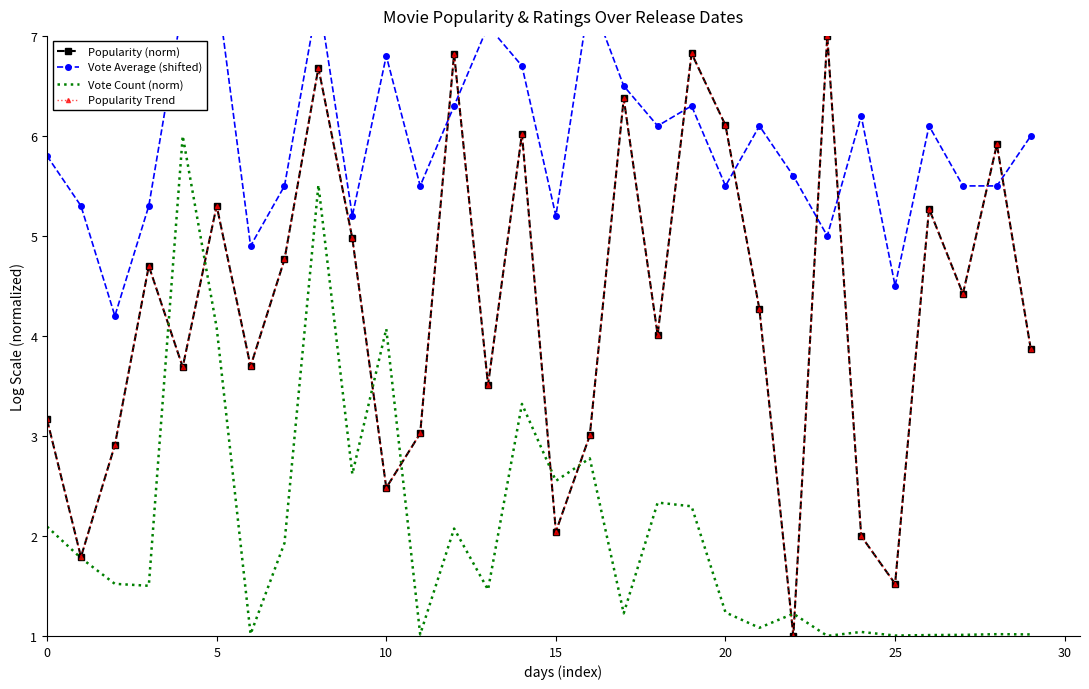

How many times do Popularity Trend and Vote Count (norm) cross each other?

8